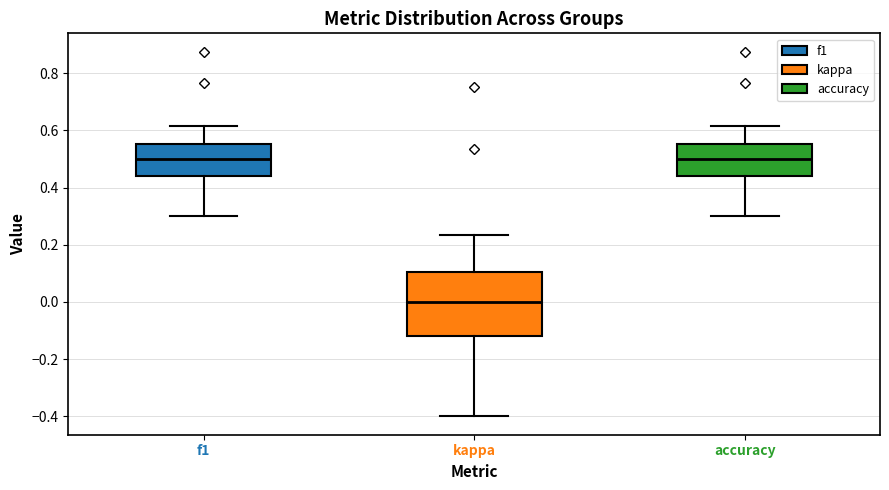

Which box is the tallest, from its lower edge to its upper edge?

kappa